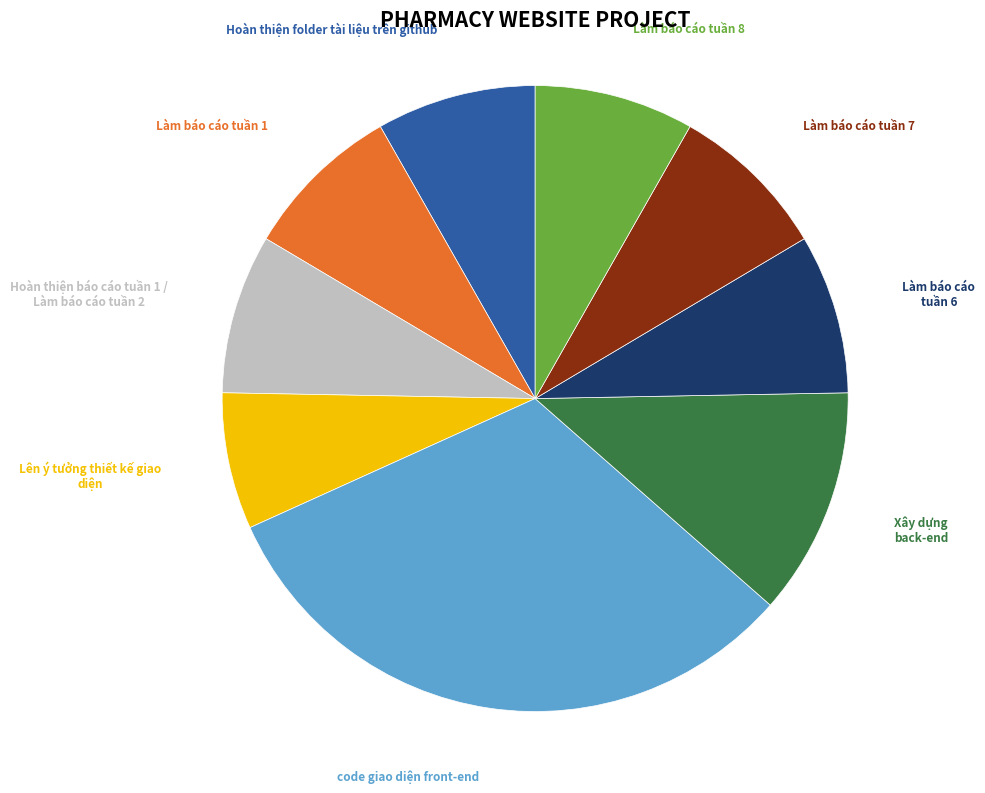

Is there any slice that represents more than half of the pie?

No